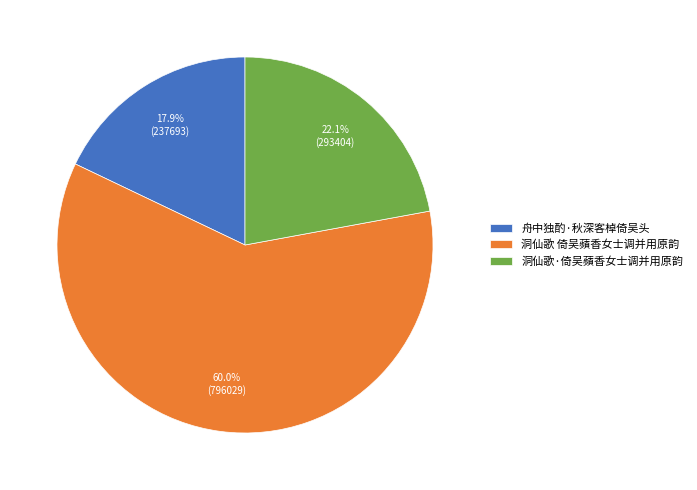

To the nearest percent, what is the average slice percentage?

33%